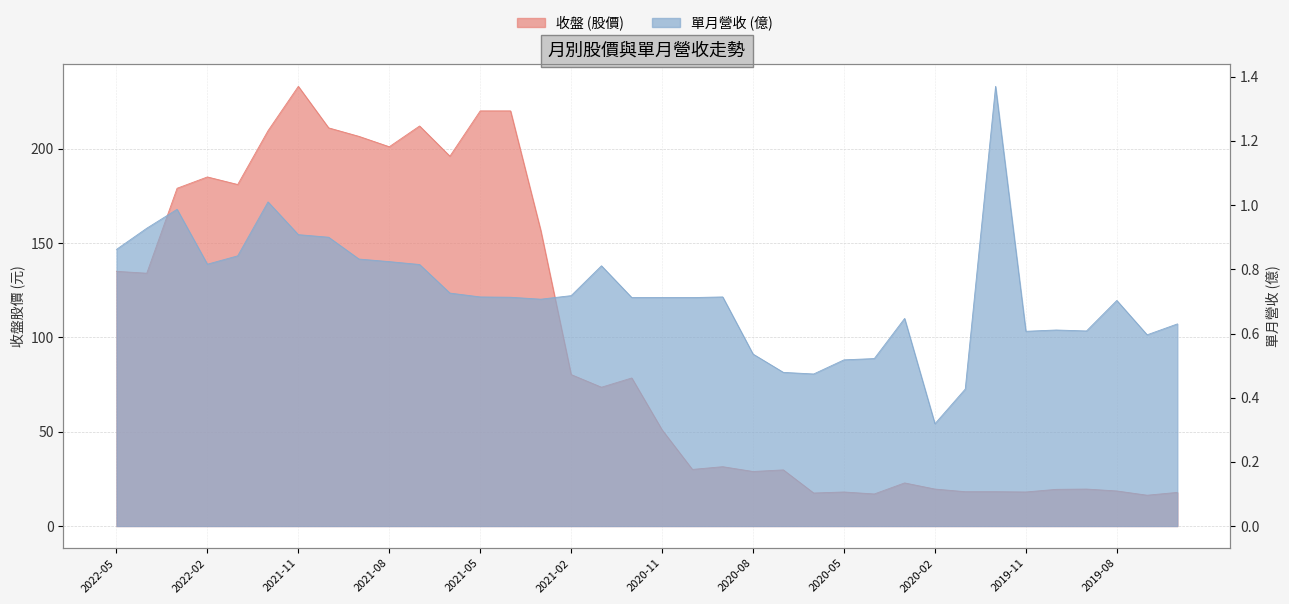

What is the total value across all series at 2021-11?

233.9